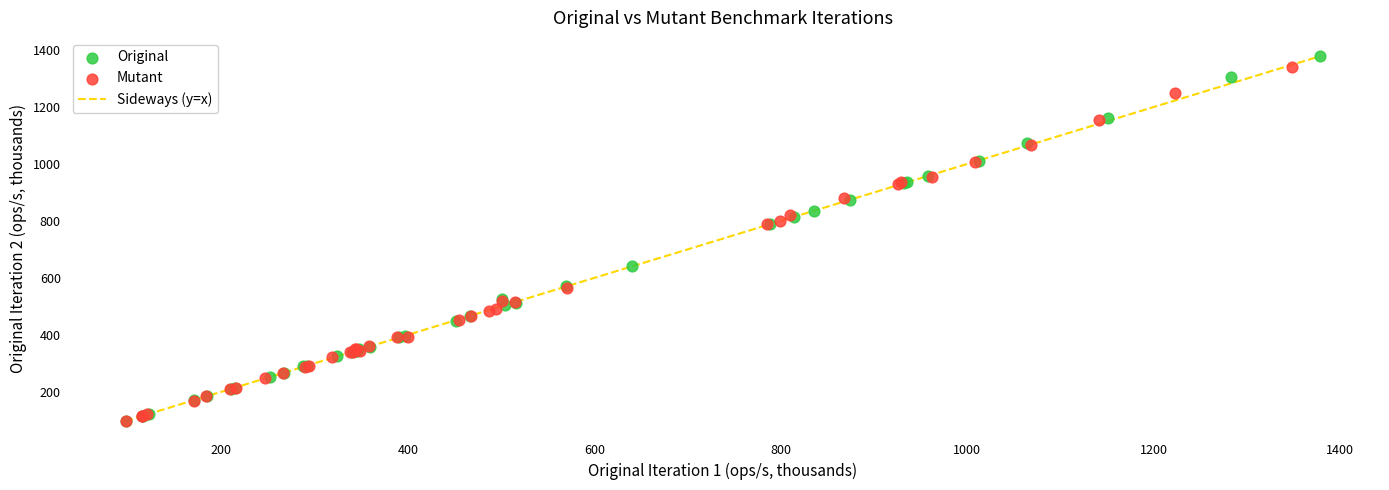

Which series contains the highest Y value?

Original